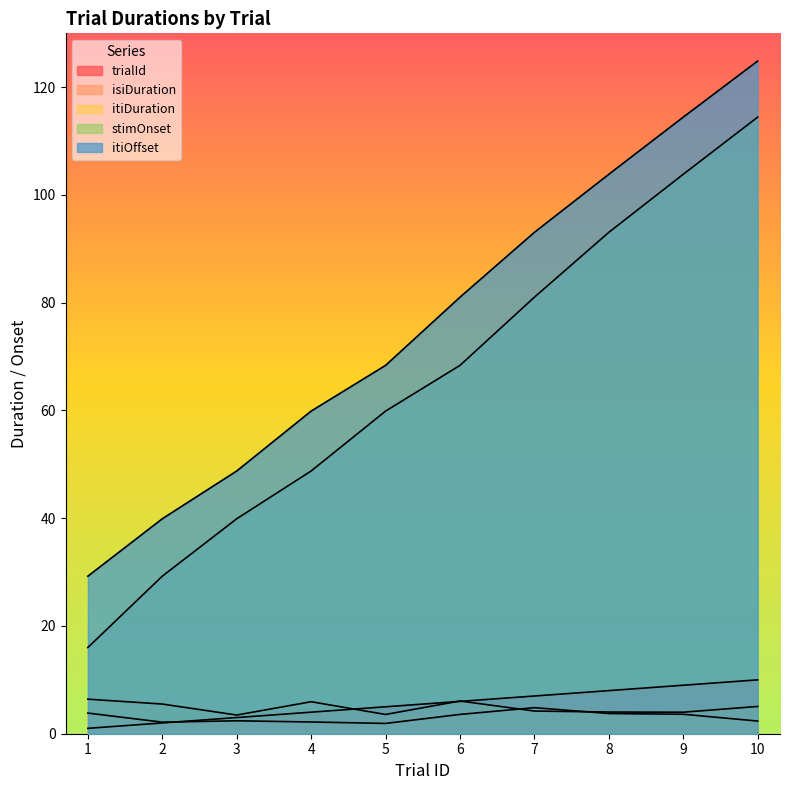

What is the difference between the maximum and second lowest values in the itiOffset series?

85.0